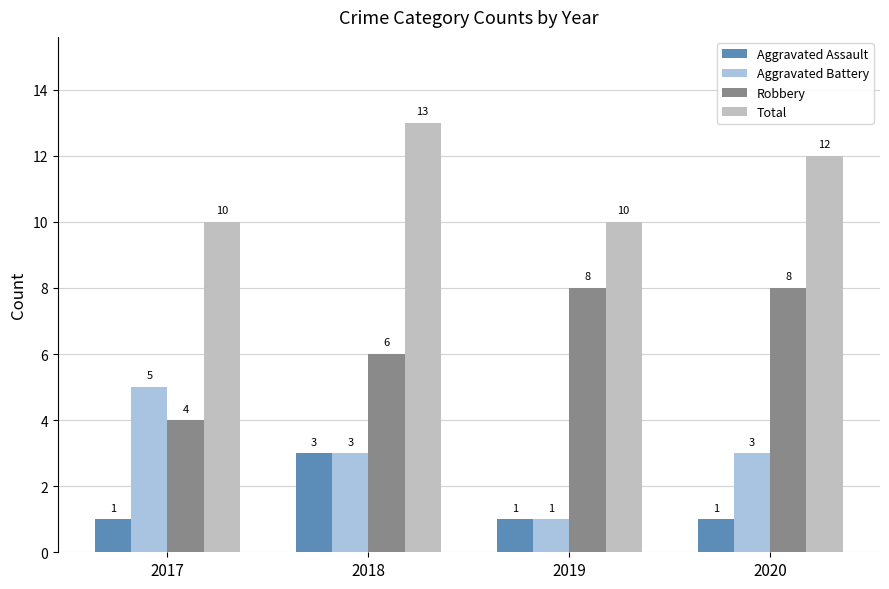

What is the total value across all series at 2018?

25